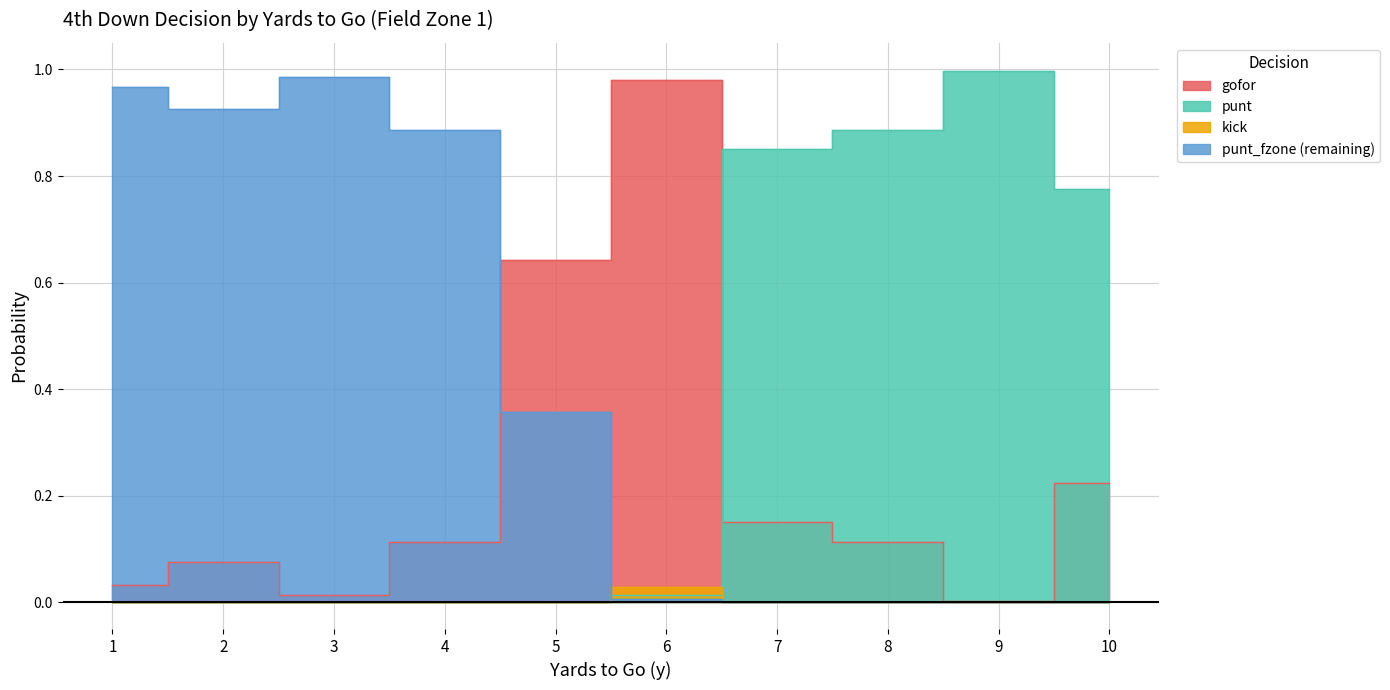

List the series in order of their peak value, lowest first.

kick, gofor, punt_fzone, punt